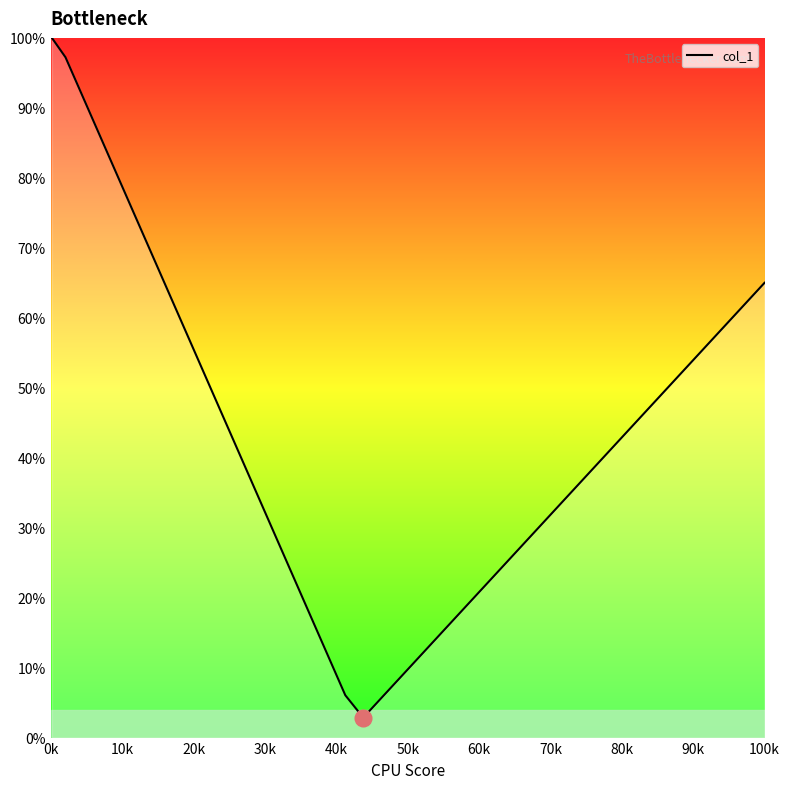

Does the chart display data point markers on the line(s)?

No